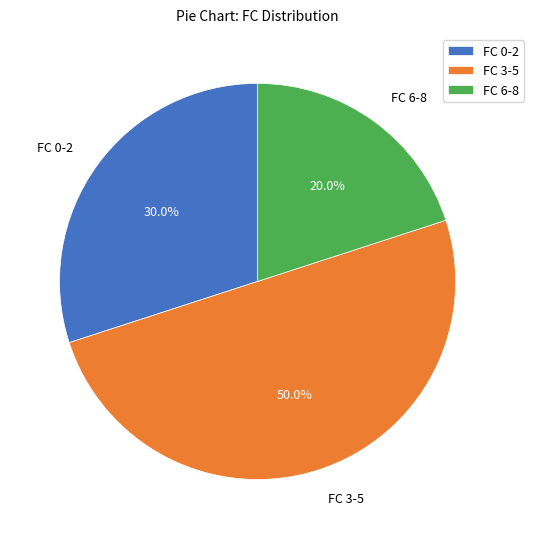

What percentage is NOT represented by FC 6-8?

80.0%